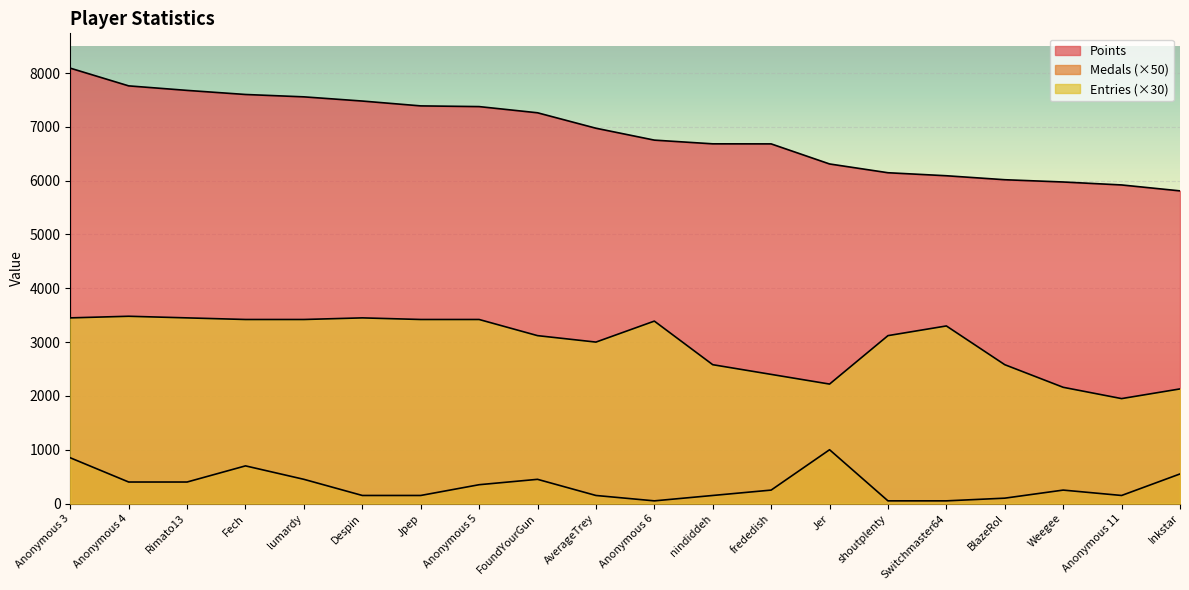

True or false: Entries and Points cross at least once.

False